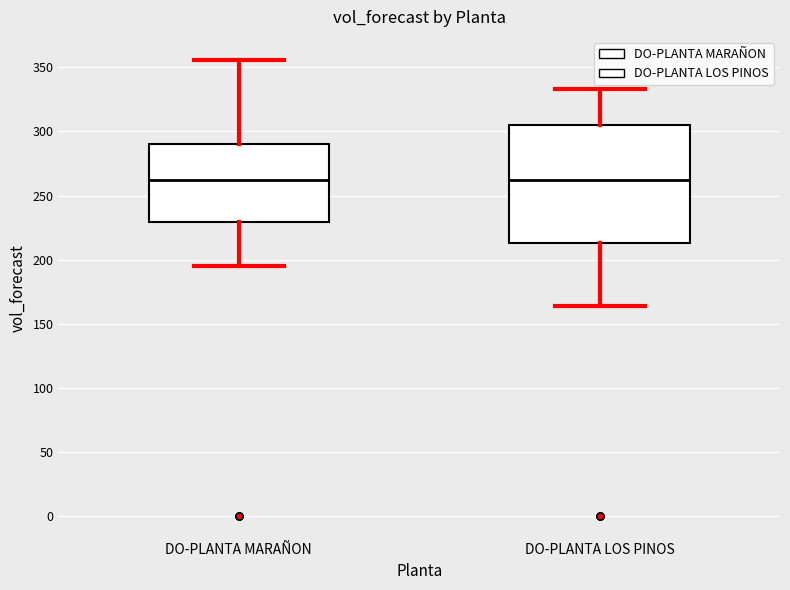

Where does the lower whisker of the box for DO-PLANTA LOS PINOS end on the y-axis? The values are not printed on the chart, so give them approximately, as read against the axis.

165